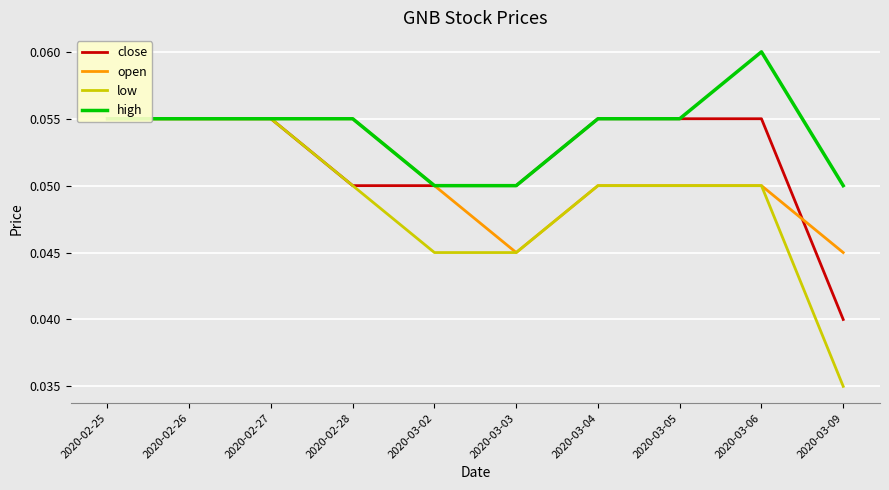

Reading right to left, list all the values displayed in this chart.

close: 0.0	0.1	0.1	0.1	0.1	0.1	0.1	0.1	0.1	0.1
open: 0.0	0.1	0.1	0.1	0.0	0.1	0.1	0.1	0.1	0.1
low: 0.0	0.1	0.1	0.1	0.0	0.0	0.1	0.1	0.1	0.1
high: 0.1	0.1	0.1	0.1	0.1	0.1	0.1	0.1	0.1	0.1